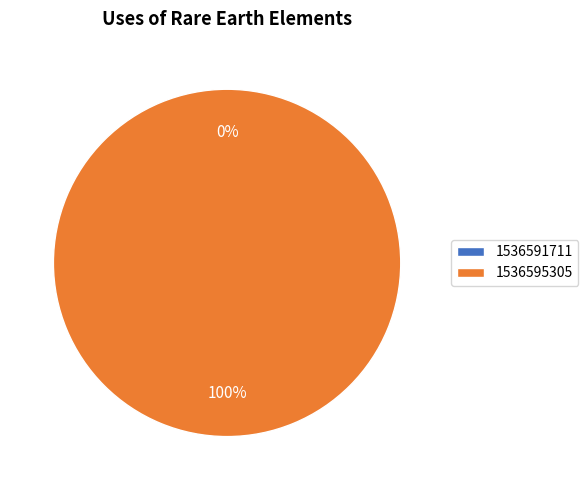

How many slices are in this pie chart?

2